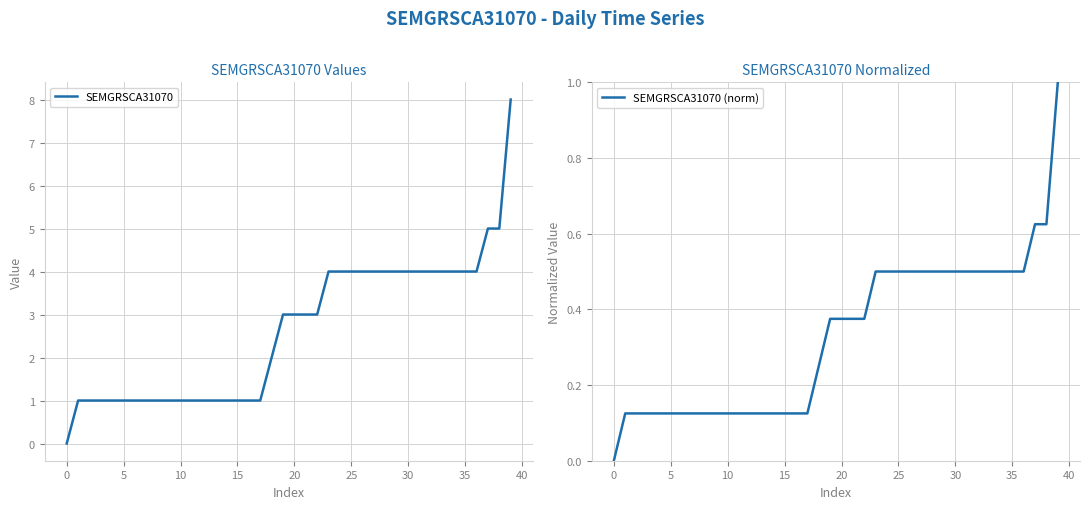

True or false: SEMGRSCA31070 (norm) and SEMGRSCA31070 cross at least once.

False